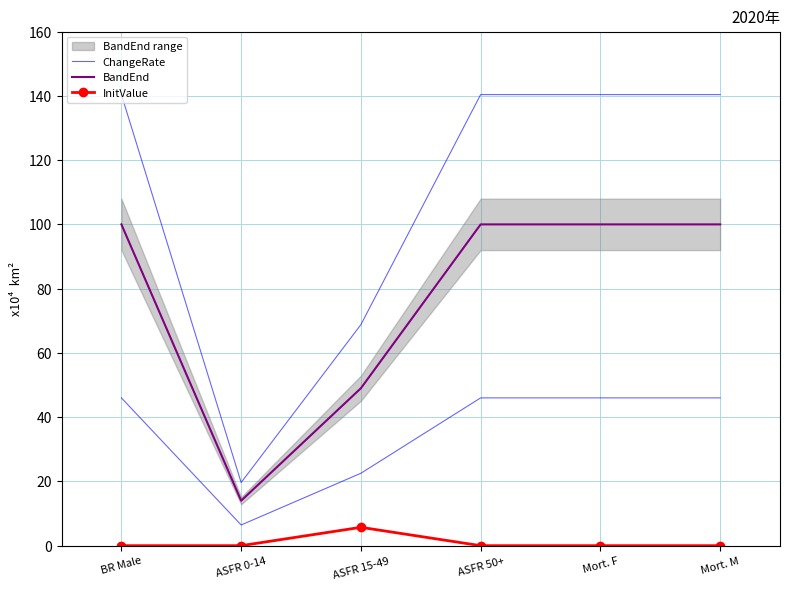

What is the sum of the ChangeRate values at ASFR 0-14 and ASFR 50+?

160.1